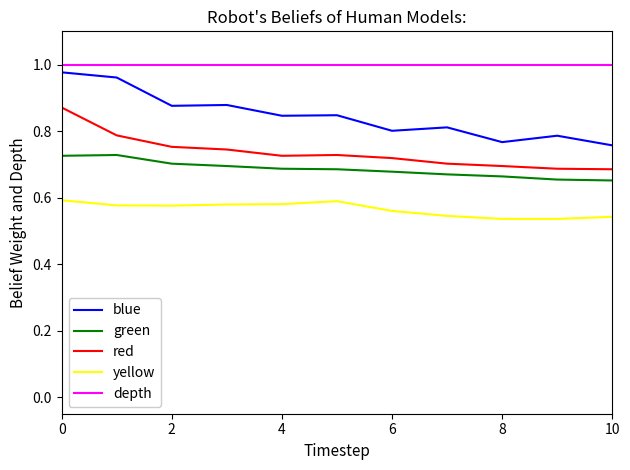

Which series has the widest spread of values?

blue